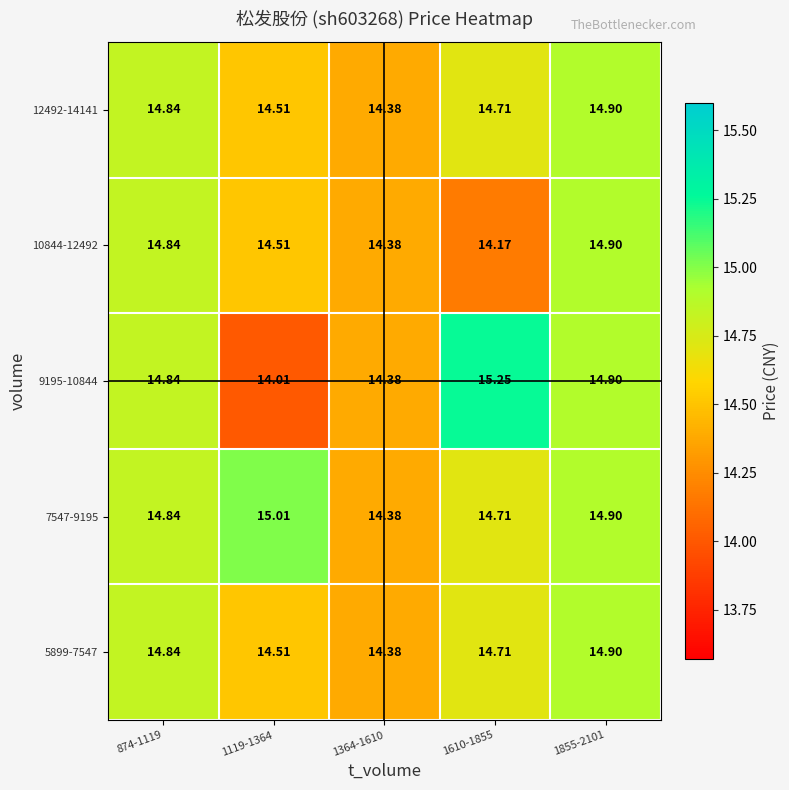

Which series has the largest total across all categories?

7547-9195